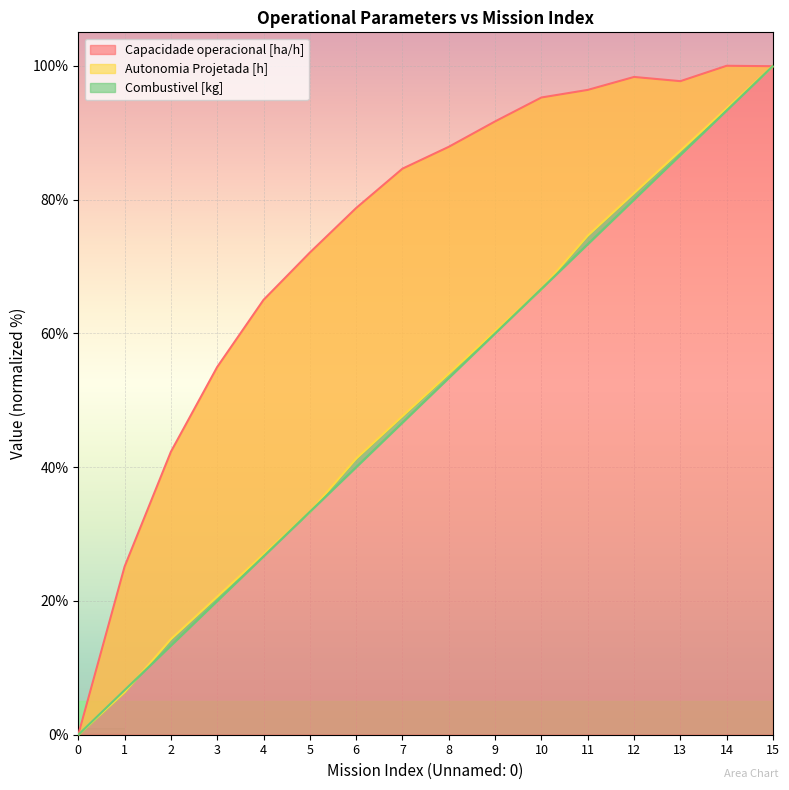

What is the difference between the second highest and second lowest values in the Capacidade operacional [ha/h] series?

74.8